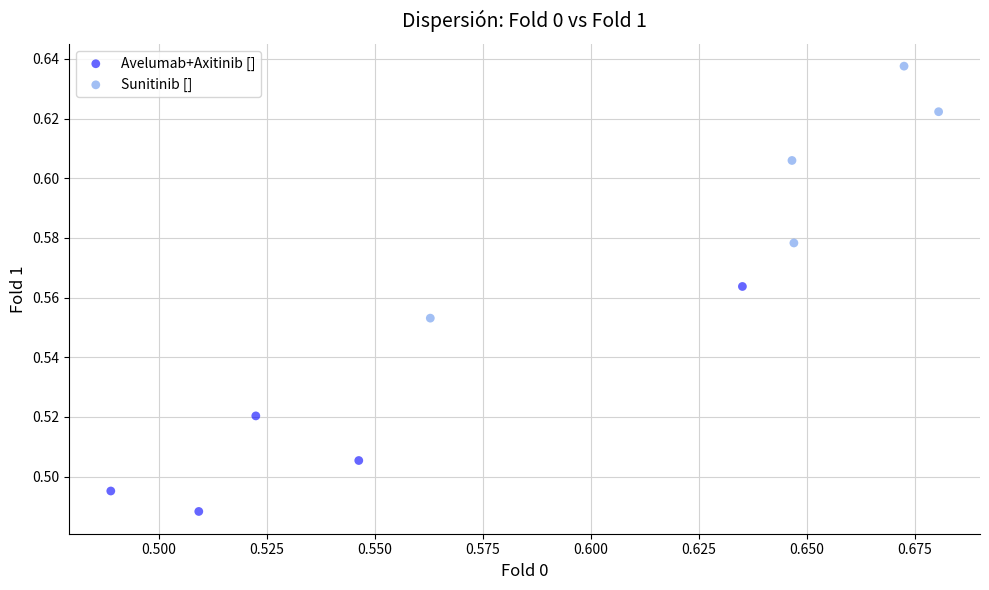

What are all the series names shown in the legend?

Avelumab+Axitinib [], Sunitinib []